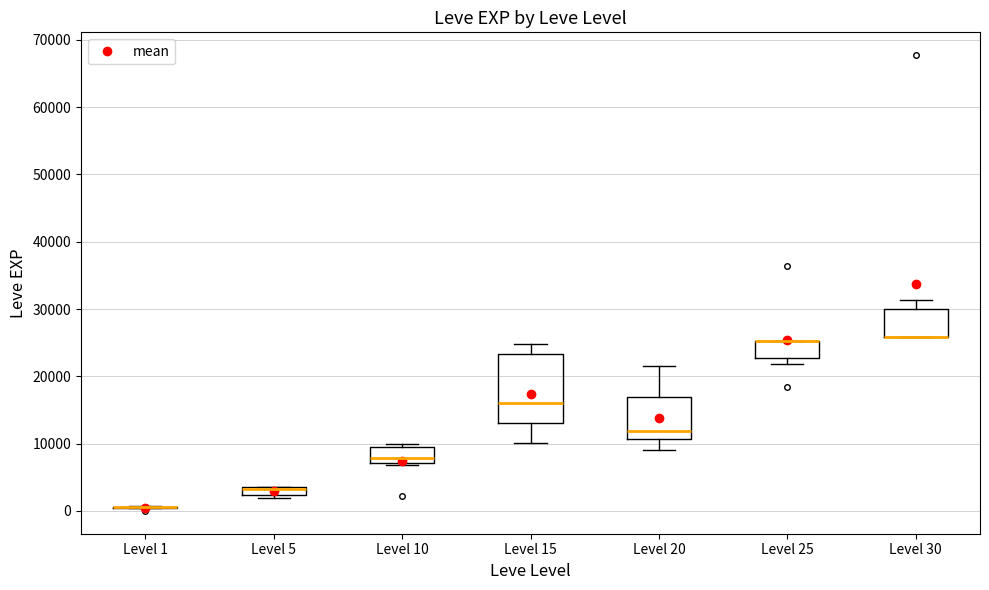

Which box is the tallest, from its lower edge to its upper edge?

Level 15